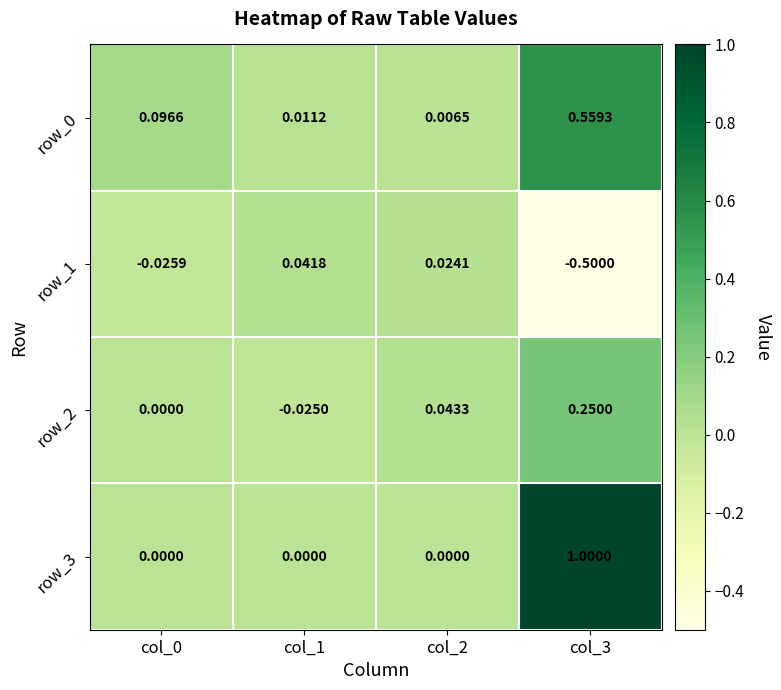

How many distinct data groups are displayed?

4